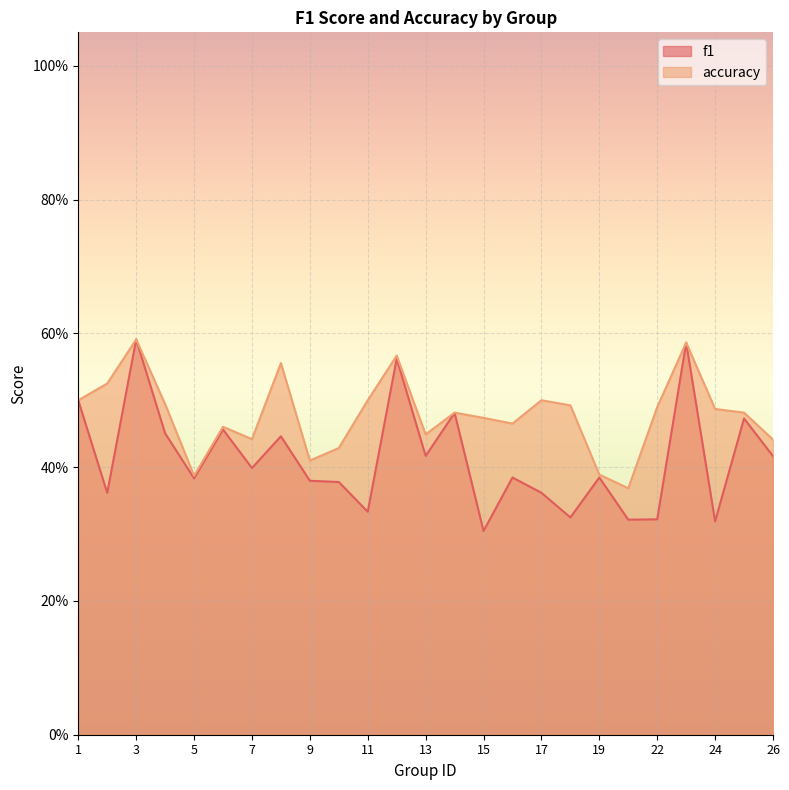

Rank the series at 9 from highest to lowest value.

accuracy, f1